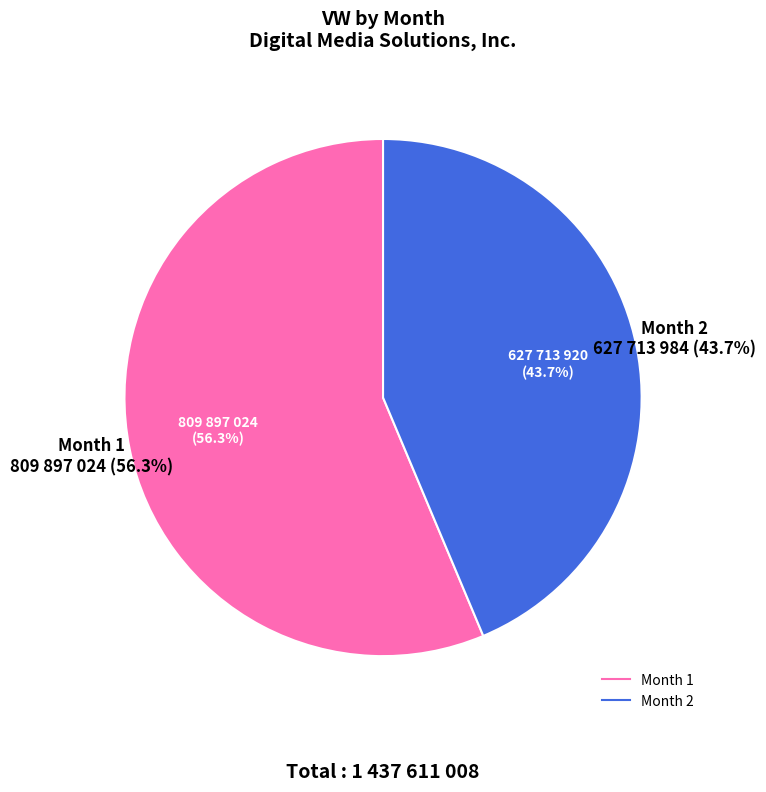

Is the sum of 1 and 2 greater than half?

Yes